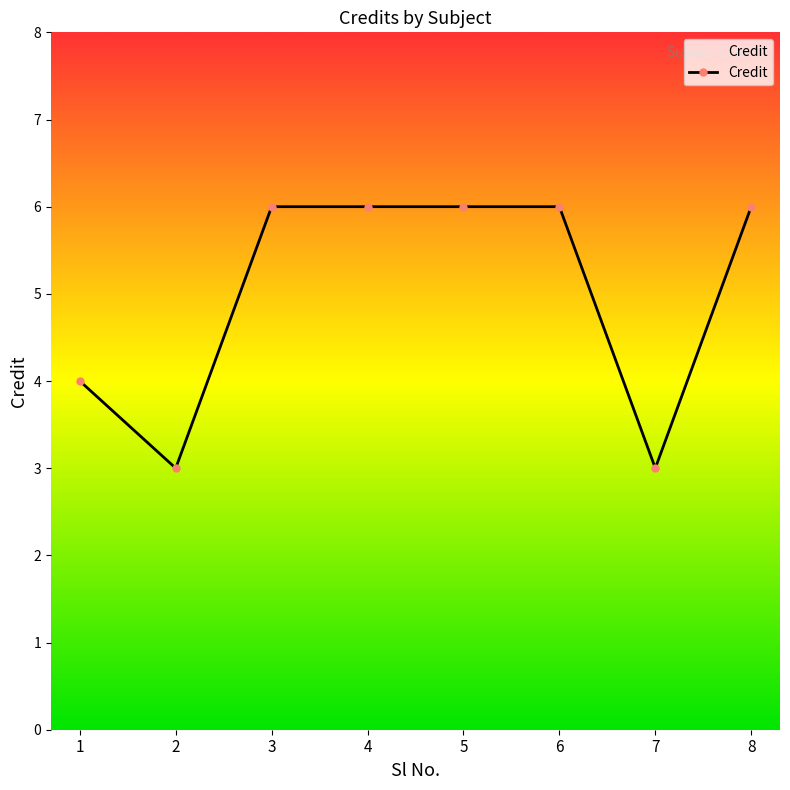

What is the maximum value shown in the chart?

6